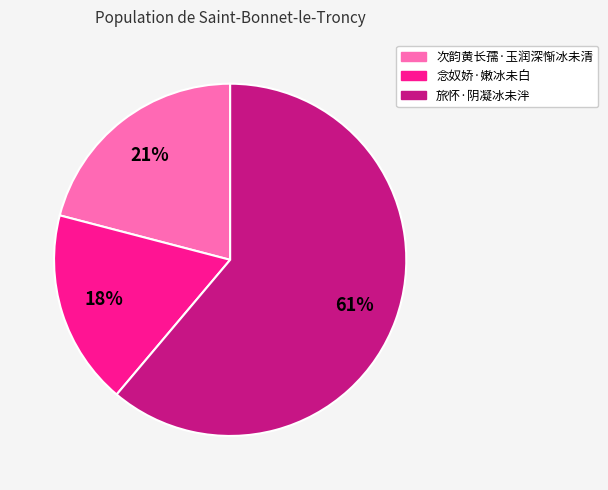

To the nearest percent, what is the difference between the 旅怀·阴凝冰未泮 and 次韵黄长孺·玉润深惭冰未清 slice percentages?

40%